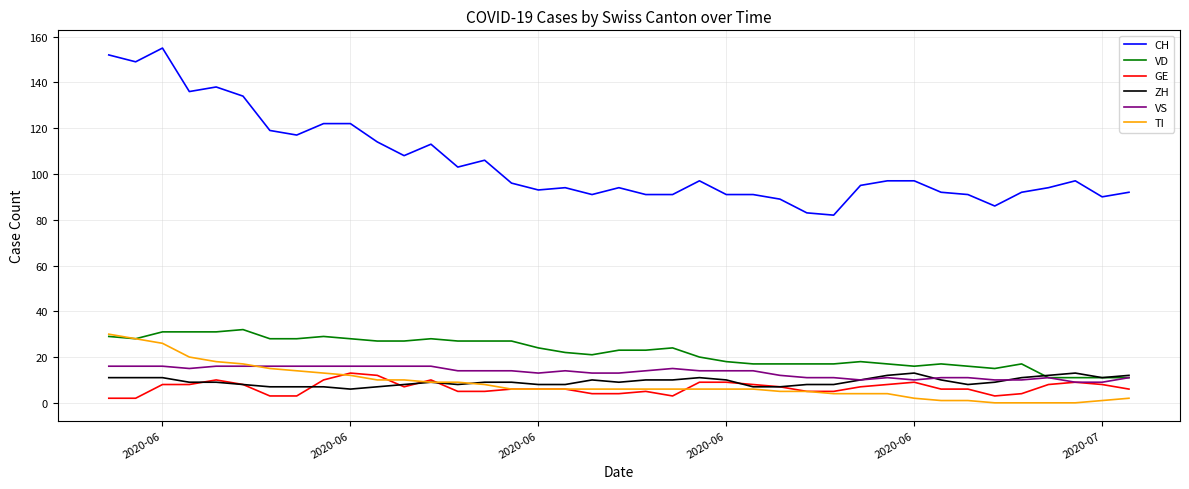

What is the lowest value of the VS series?

9